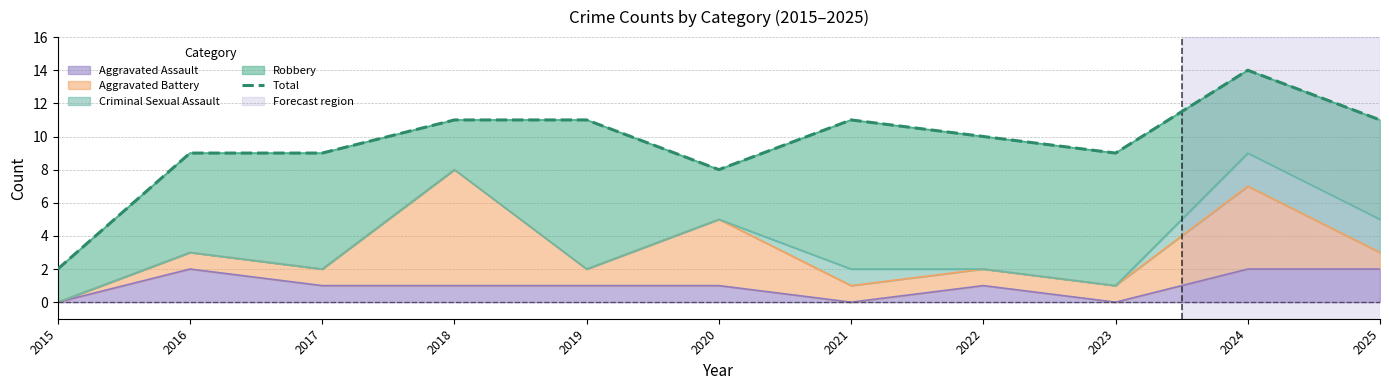

What is the value of the 7th point from the left?

11